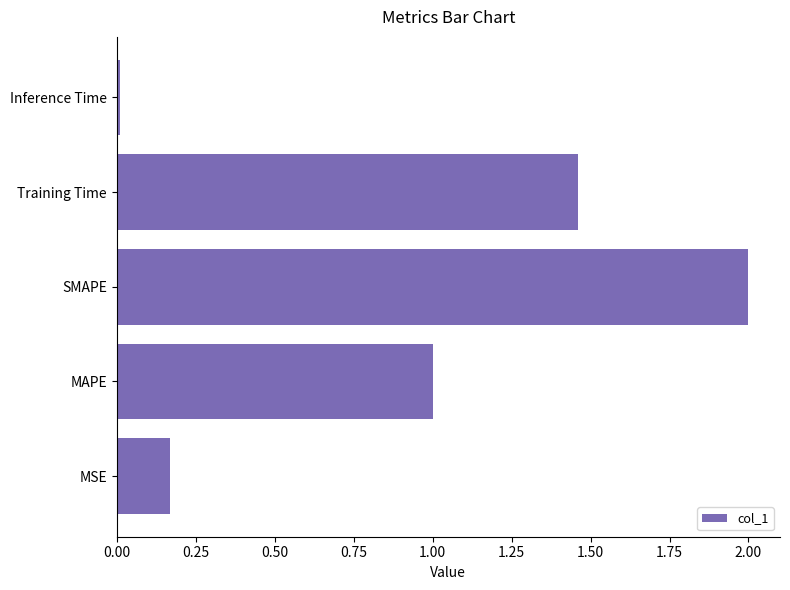

List the labels in order of value, smallest first.

Inference Time, MSE, MAPE, Training Time, SMAPE